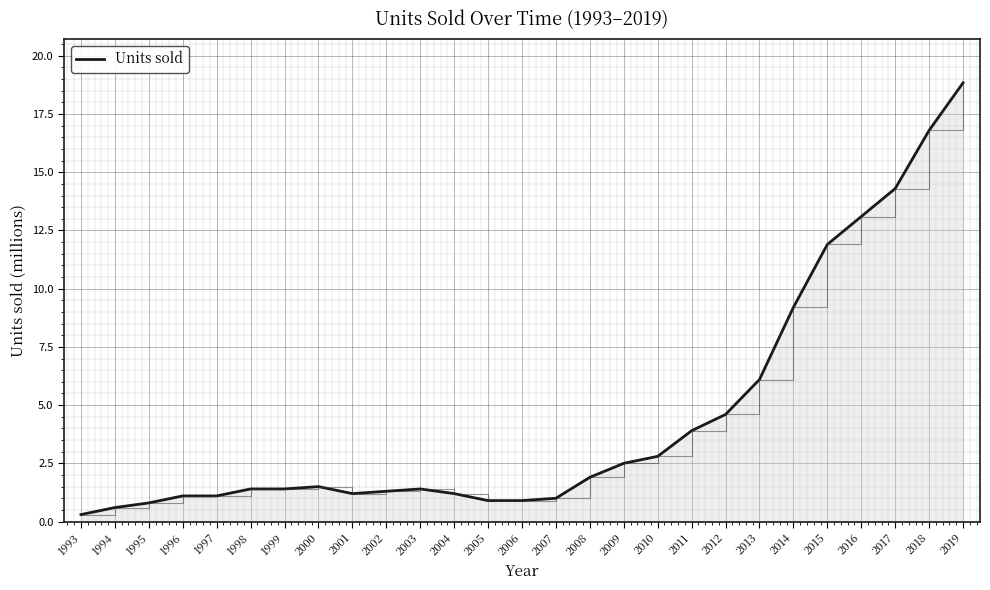

Reading left to right, list all the values displayed in this chart.

0.3	0.6	0.8	1.1	1.1	1.4	1.4	1.5	1.2	1.3	1.4	1.2	0.9	0.9	1.0	1.9	2.5	2.8	3.9	4.6	6.1	9.2	11.9	13.1	14.3	16.8	18.8